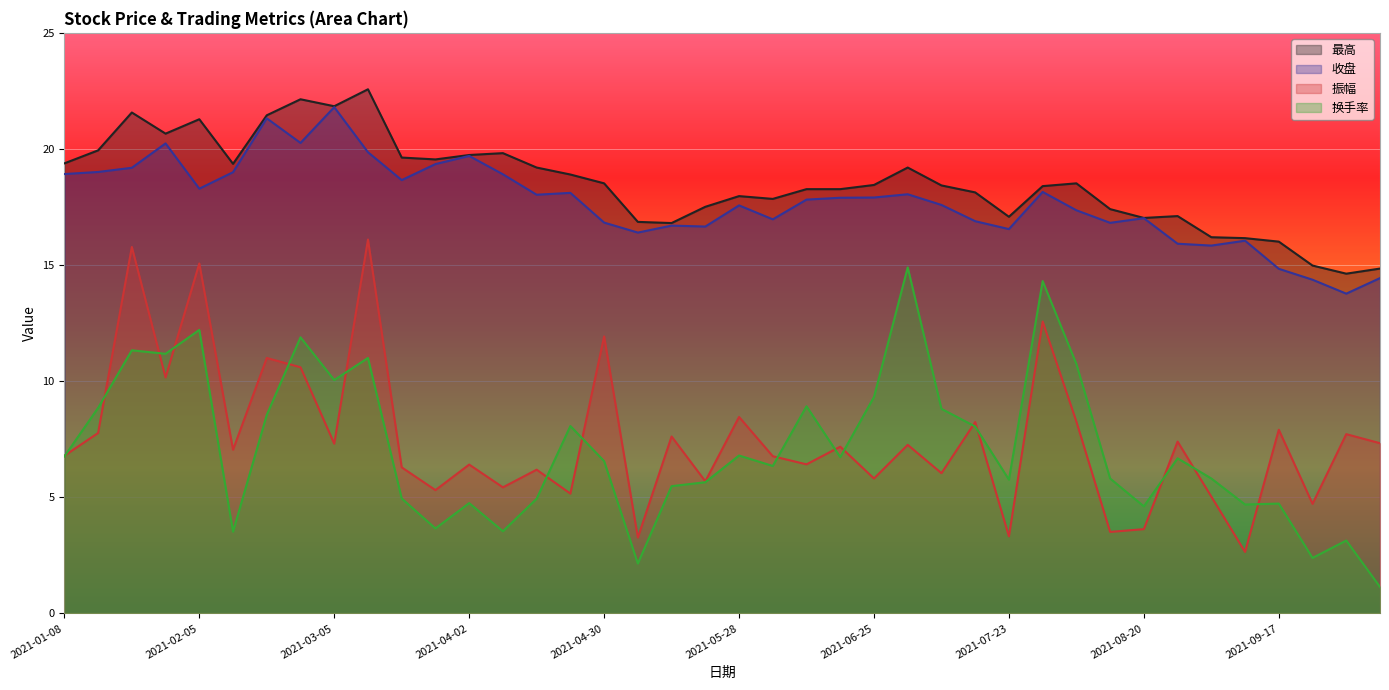

Which category has the lowest value in the 振幅 series?

2021-09-10